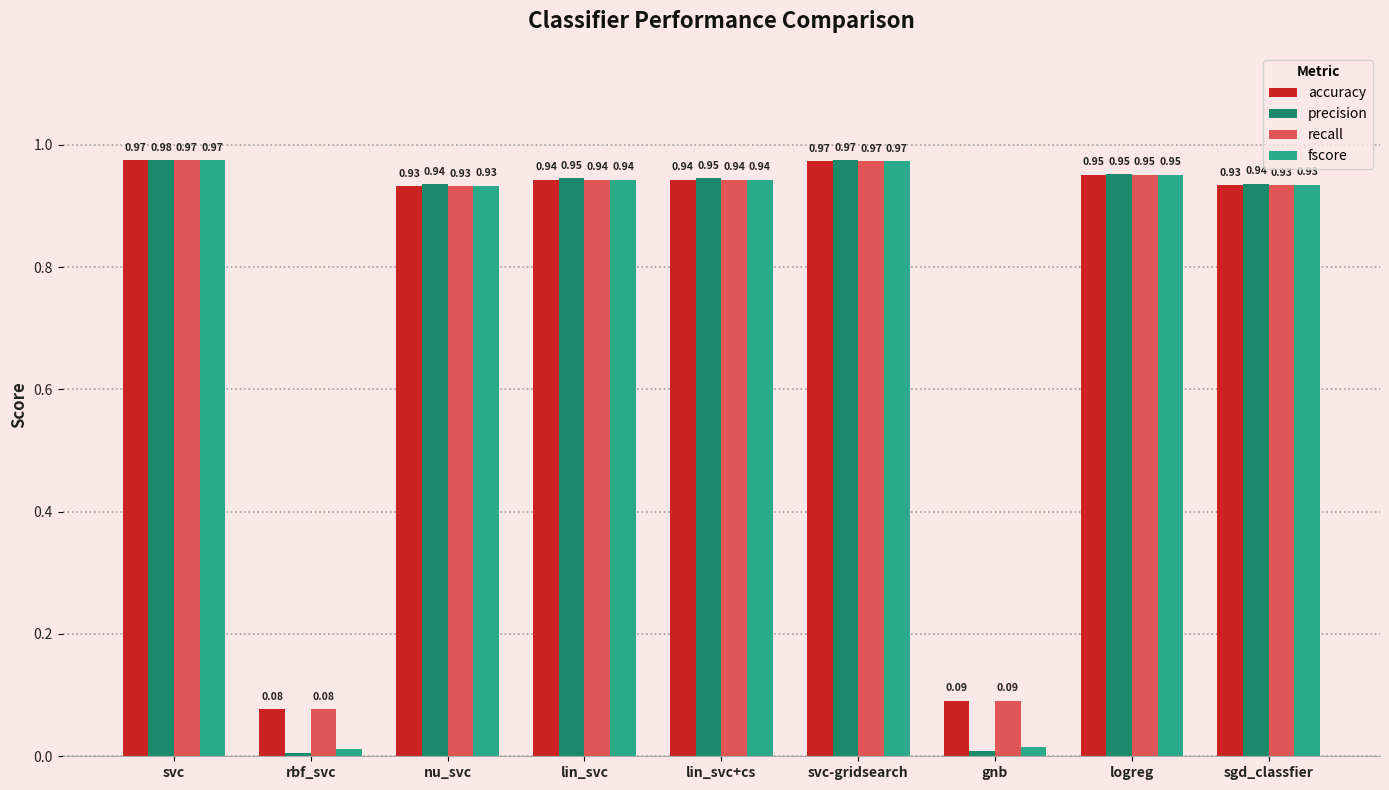

What are all the series names shown in the legend?

accuracy, precision, recall, fscore